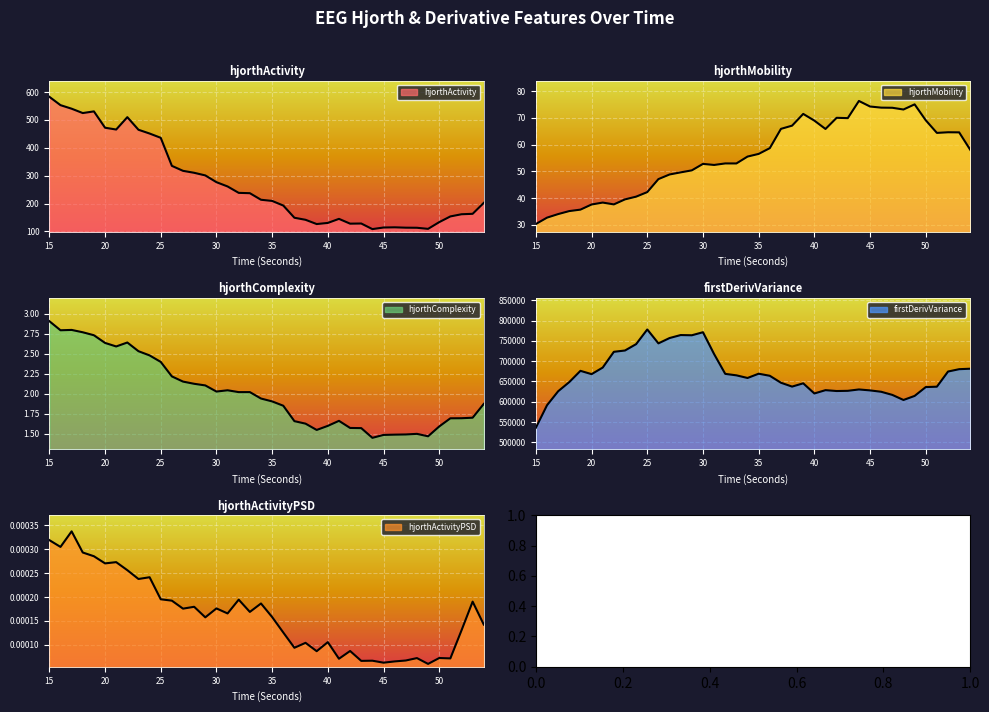

True or false: hjorthActivity_EEG and hjorthComplexity_EEG intersect in this chart.

False